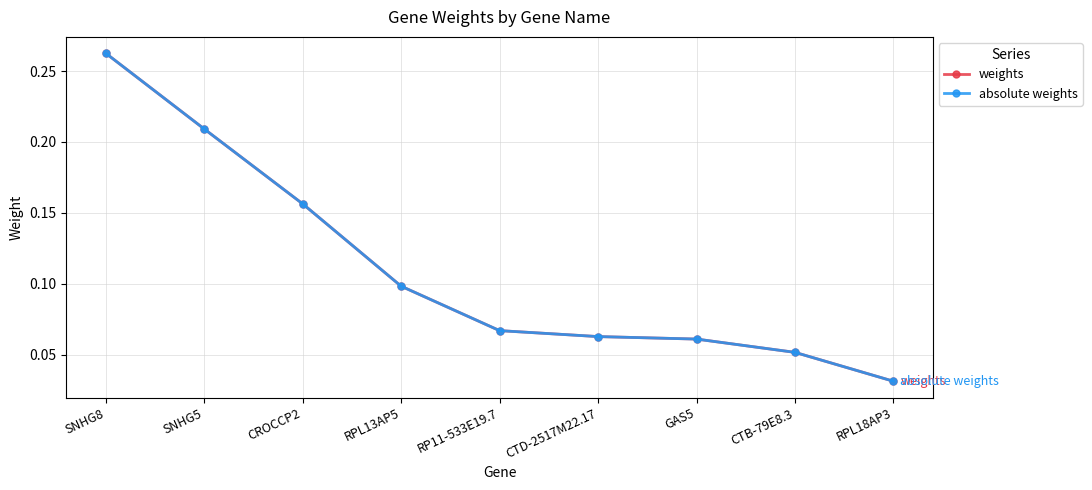

Between RPL18AP3 and GAS5, which is larger?

GAS5